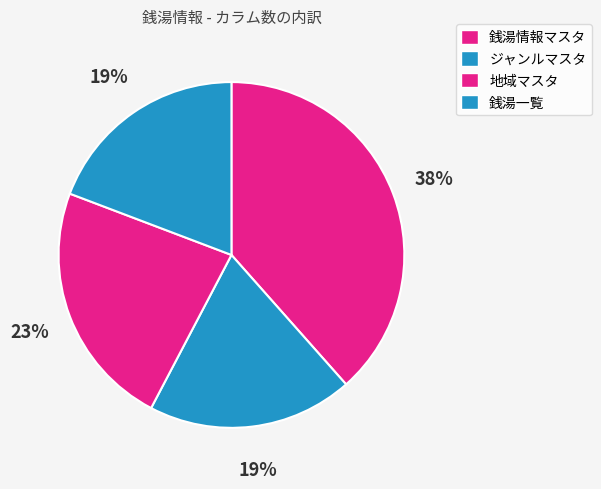

To the nearest percent, what is the average slice percentage?

25%